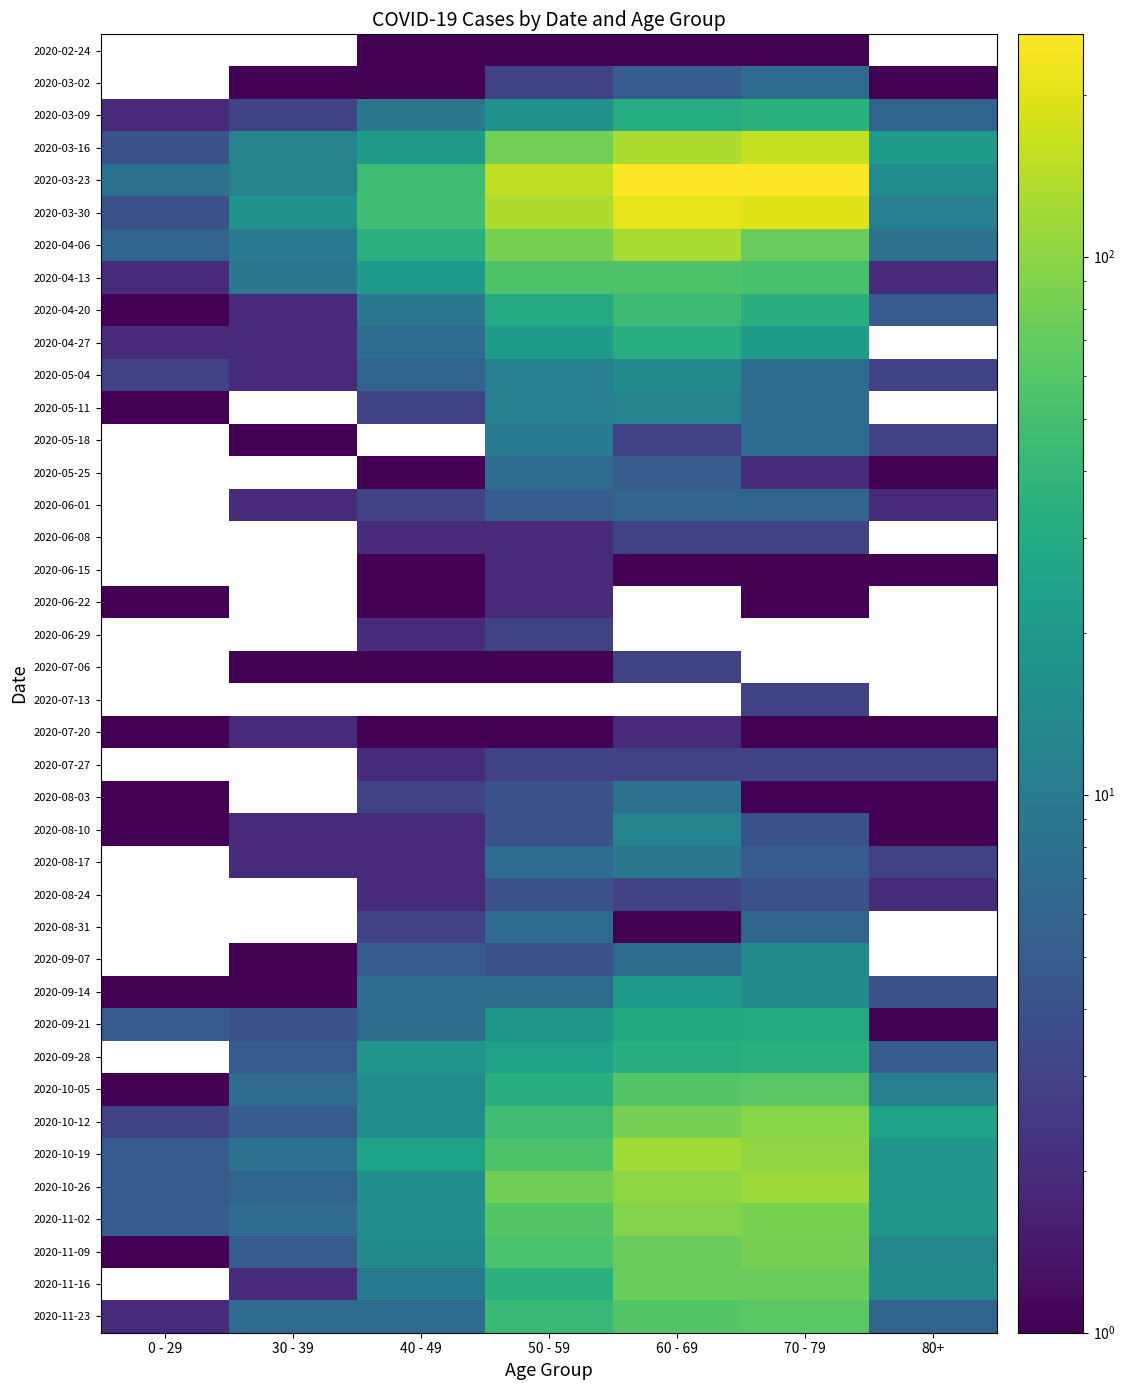

Is the value of 2020-10-05 at 0 - 29 greater than the value of 2020-08-03 at 80+?

No